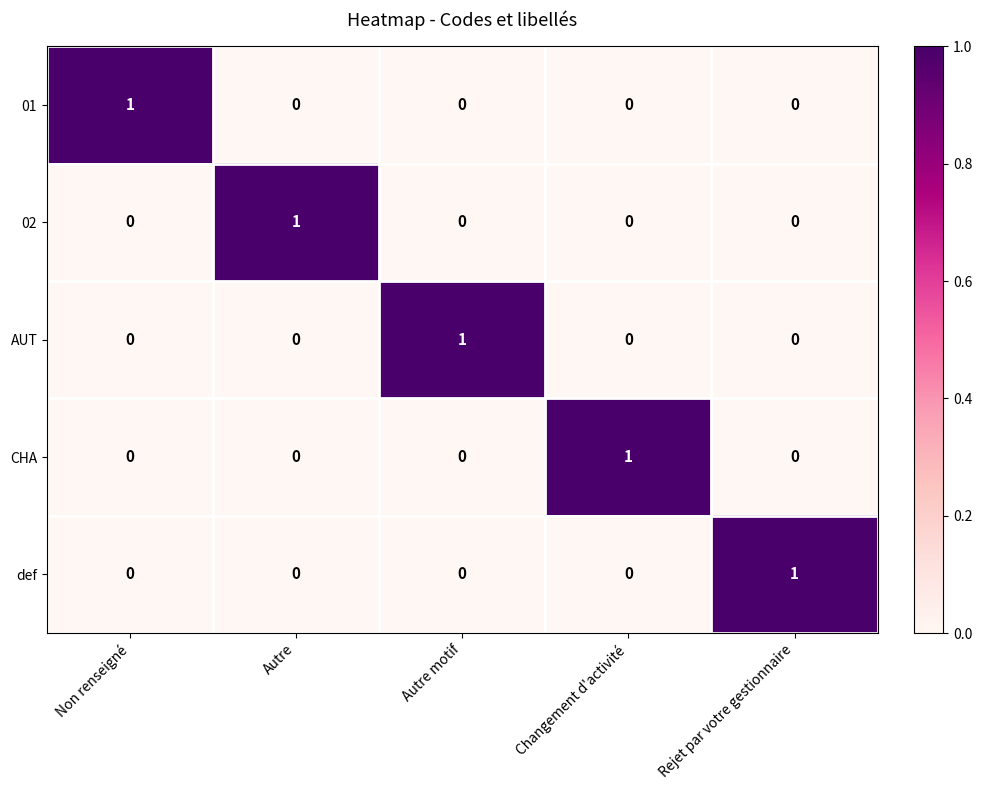

Which category has the highest value in the 02 series?

Autre